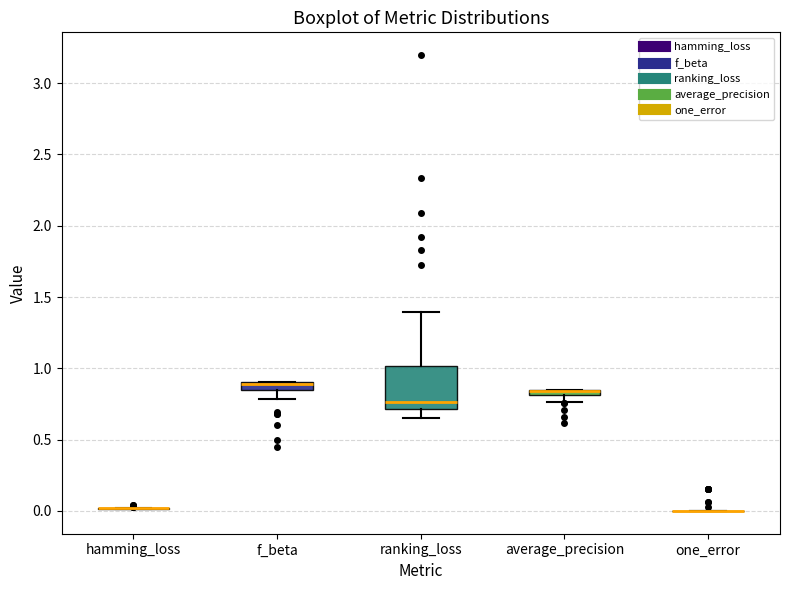

Comparing the boxes themselves (not the whiskers), which one is the tallest?

ranking_loss